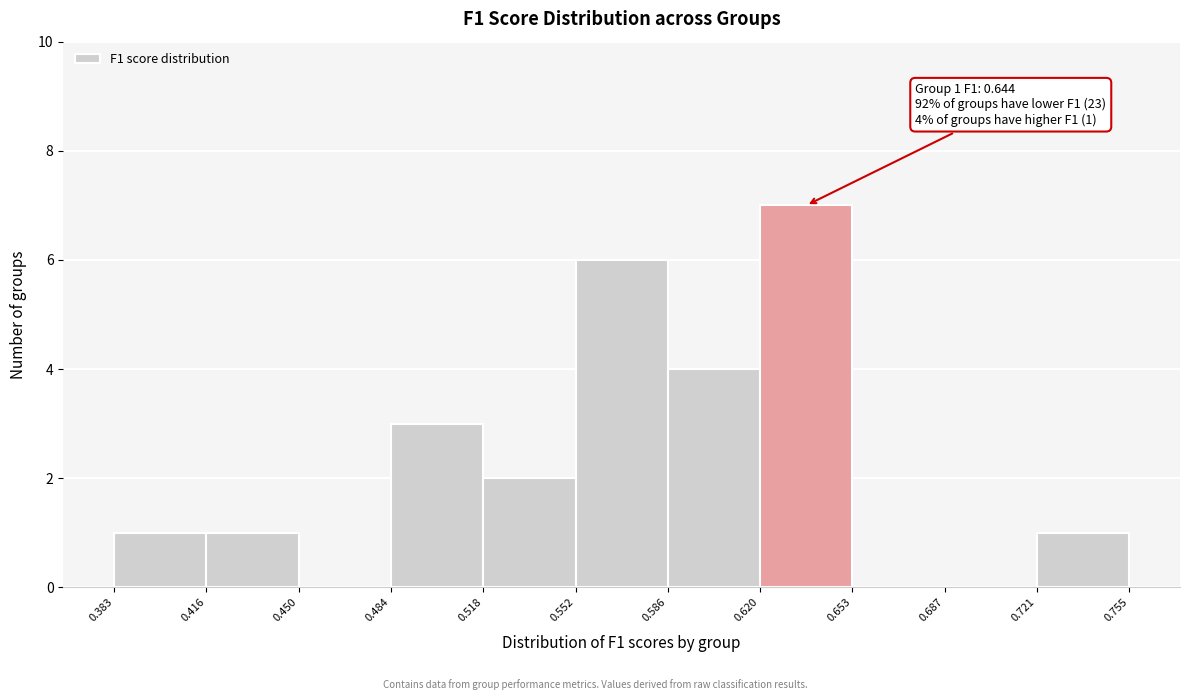

Over which range of the x-axis is the bar tallest?

0.620 to 0.653